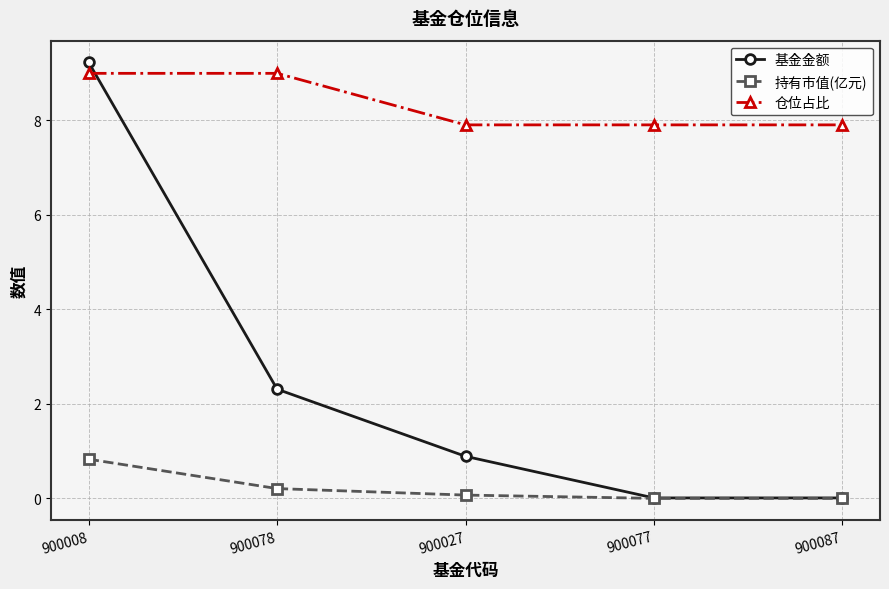

Rank the series by their average value, from highest to lowest.

仓位占比, 基金金额, 持有市值(亿元)